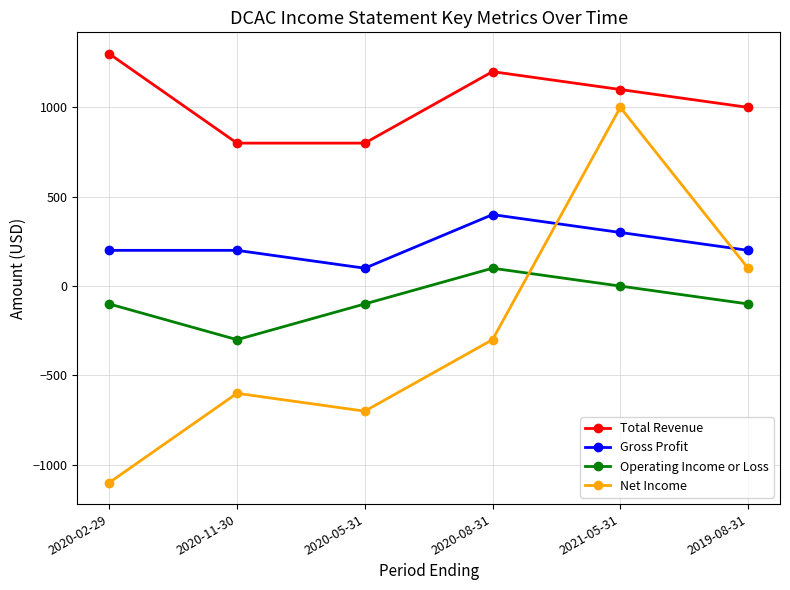

How many Operating Income or Loss values are between -100 and 0?

4